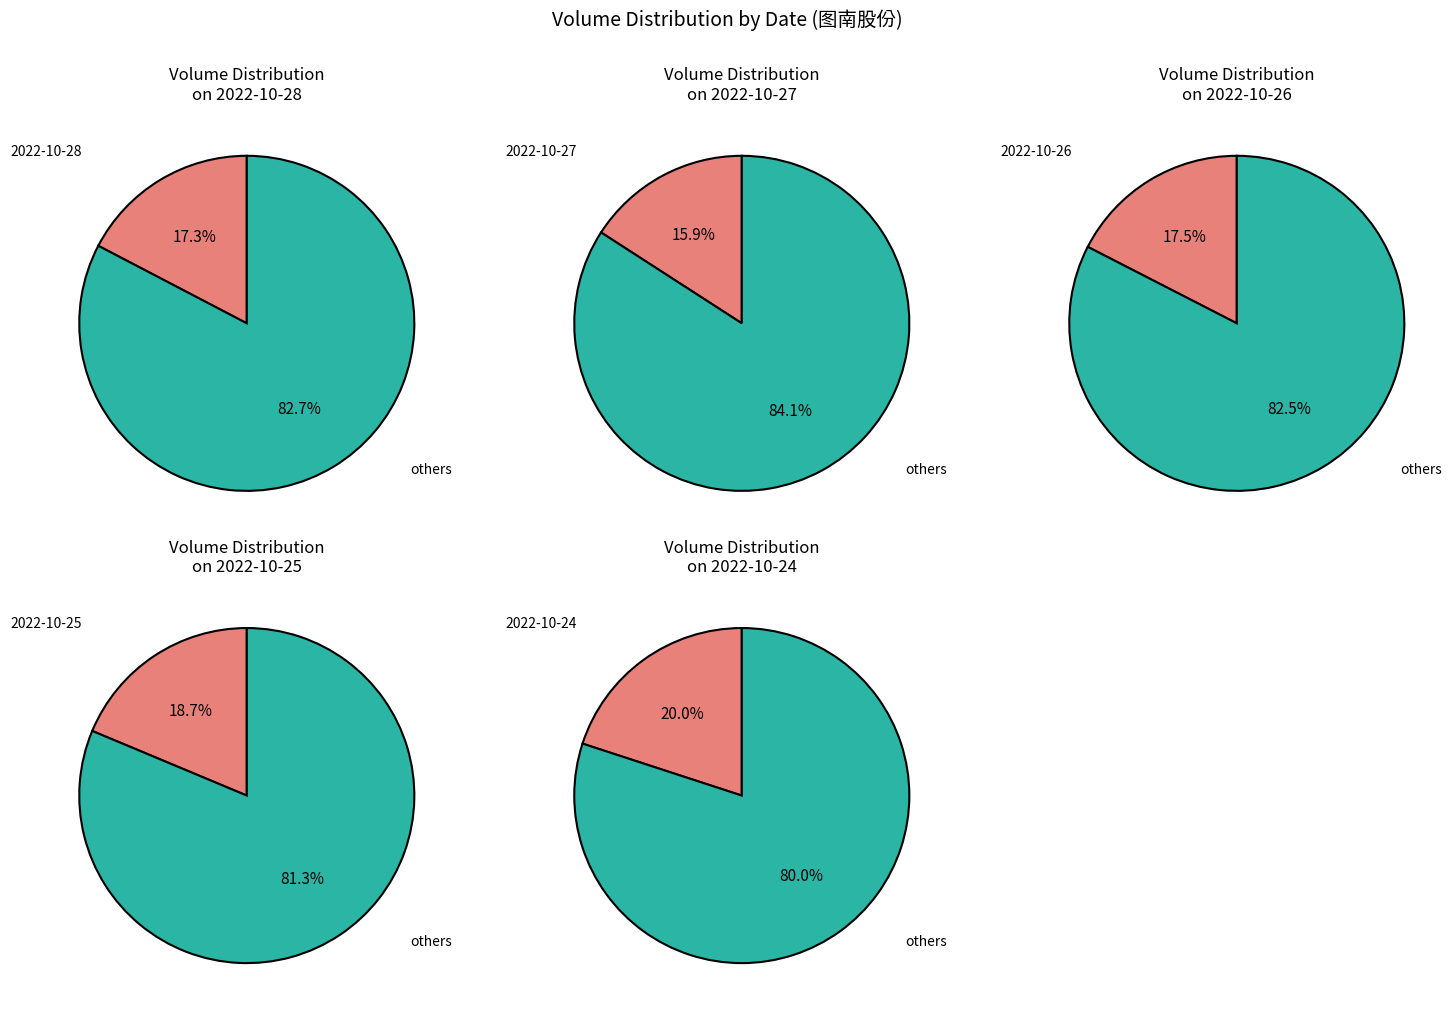

The 2022-10-27 slice represents 25% of the pie. True or false?

False